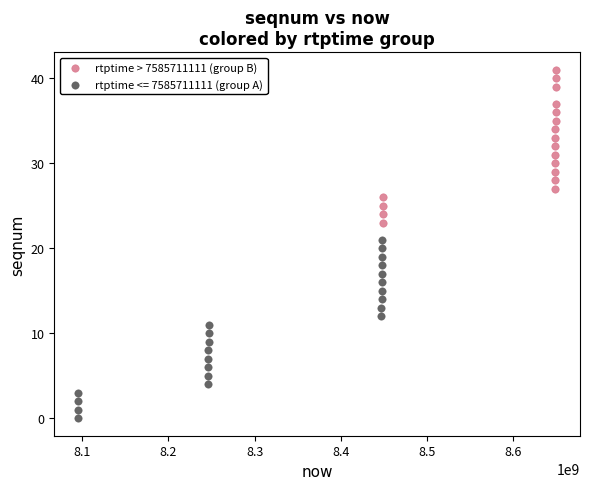

Which series reaches the minimum Y coordinate?

rtptime <= 7585711111 (group A)